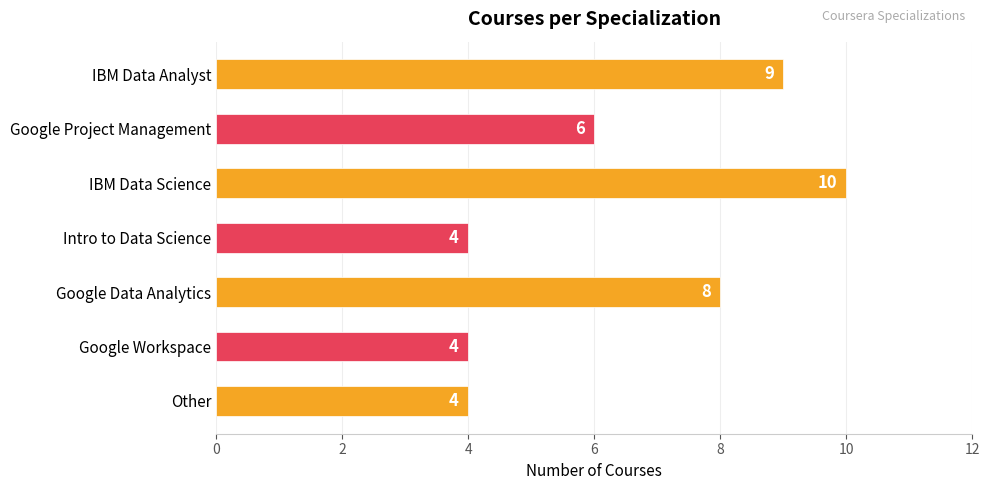

What is the label of the 4th bar from the top?

Intro to Data Science